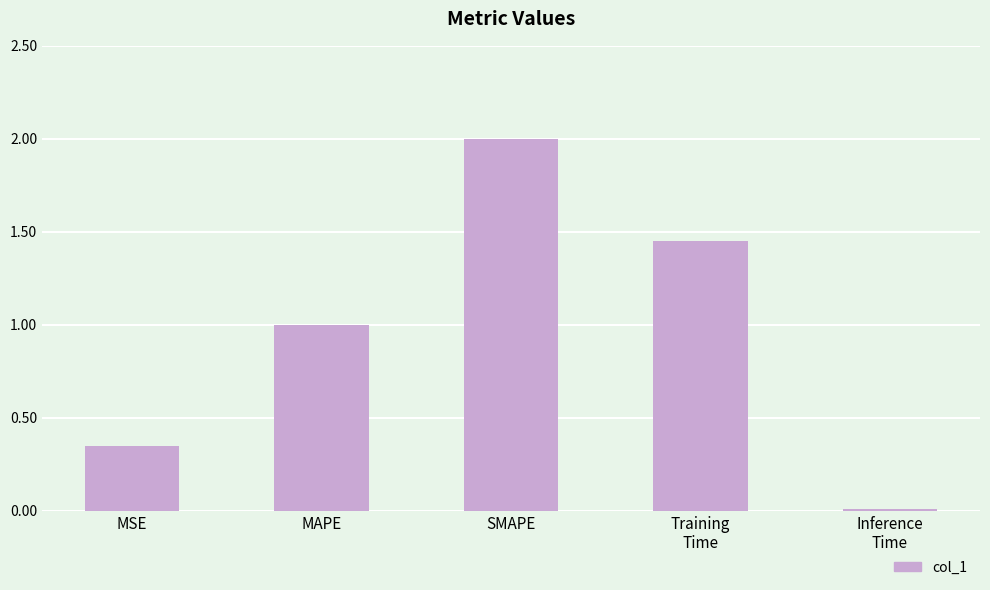

Is it true that the value at SMAPE is 0.8?

False